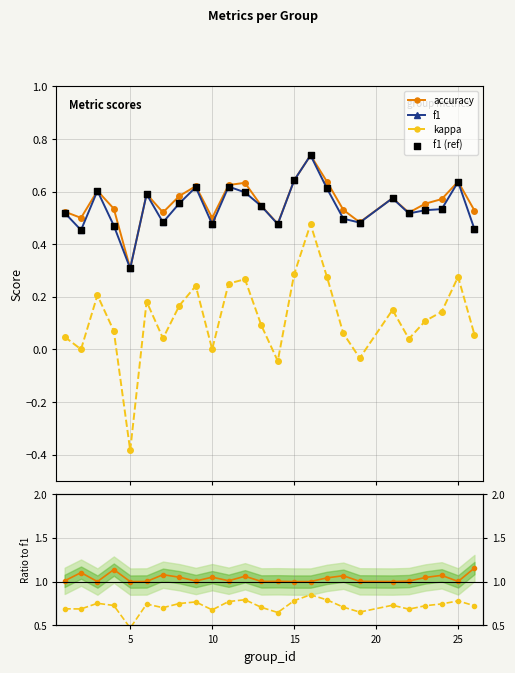

Which series has the largest total across all categories?

accuracy / f1